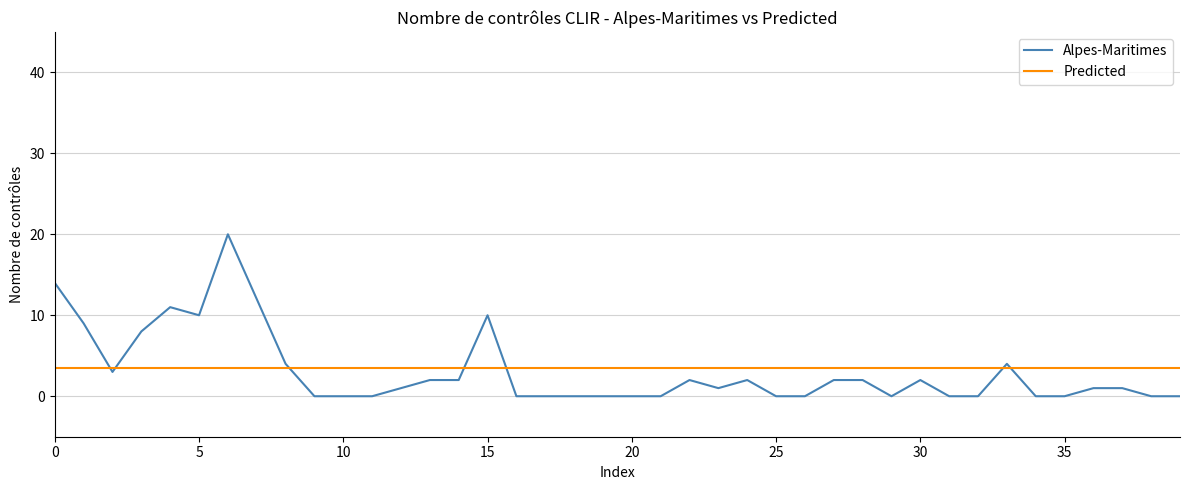

What is the lowest value of the Predicted series?

3.5